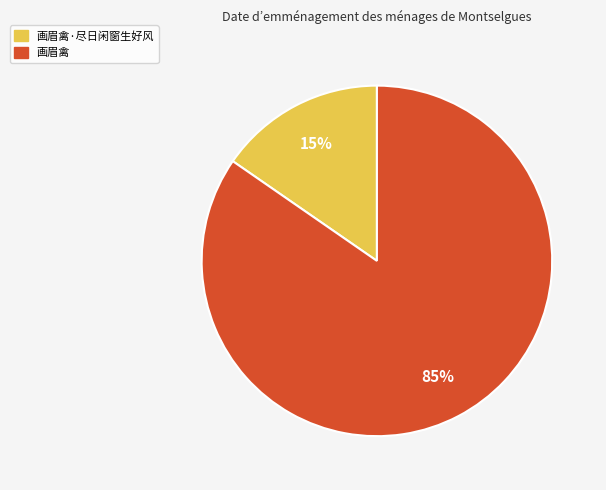

To the nearest percent, what is the average slice percentage?

50%